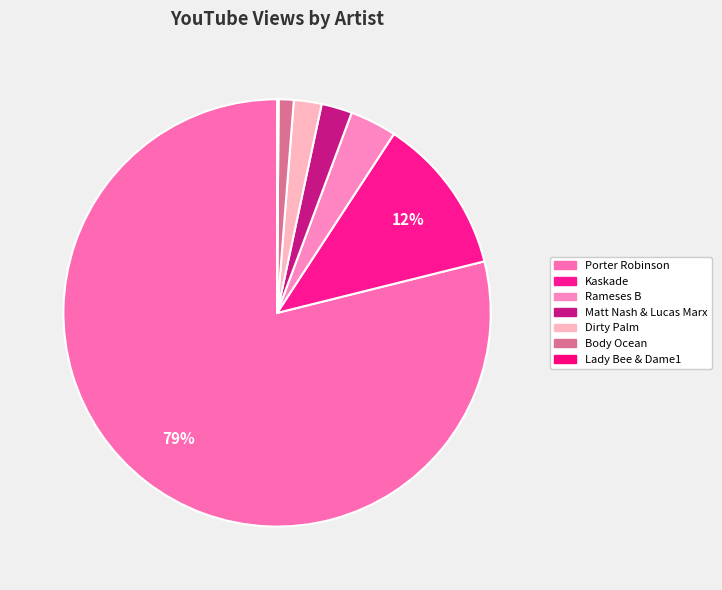

Does Dirty Palm represent more than half of the total?

No